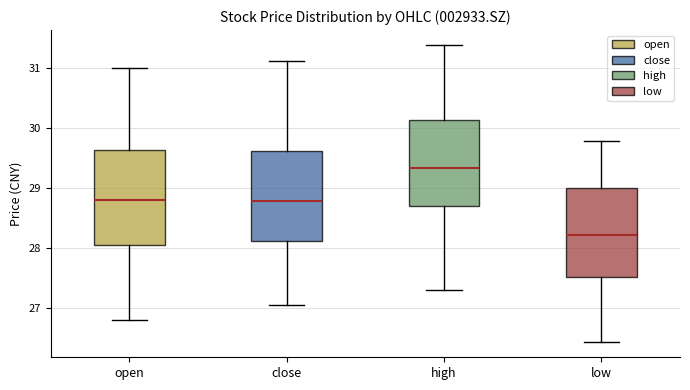

Reading left to right, read every box against the y-axis: the position of its median line, the range the box covers, and the ends of its whiskers. The values are not printed on the chart, so give them approximately, as read against the axis.

open: median 28.8, box 28.0 to 29.6, whiskers 26.8 to 31.0
close: median 28.8, box 28.1 to 29.6, whiskers 27.1 to 31.1
high: median 29.3, box 28.7 to 30.1, whiskers 27.3 to 31.4
low: median 28.2, box 27.5 to 29.0, whiskers 26.4 to 29.8